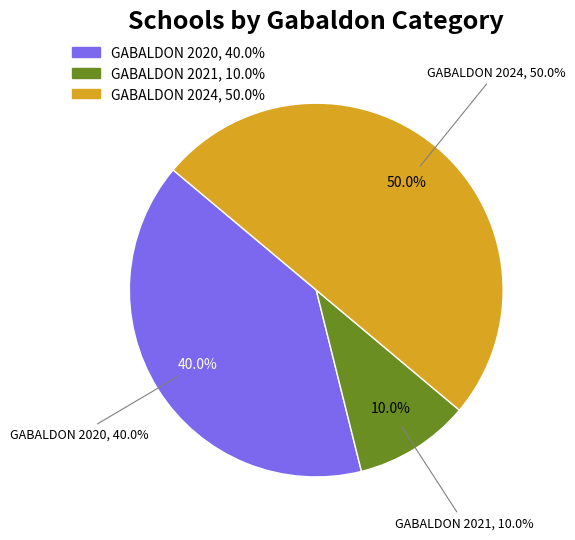

To the nearest percent, what is the difference between the largest and smallest slice percentages?

40%